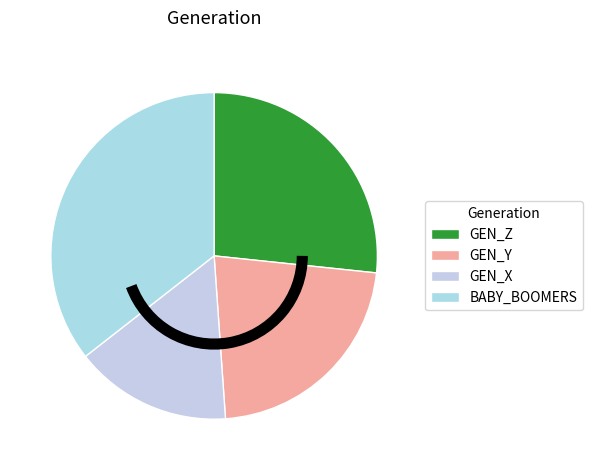

To the nearest percent, what is the difference between the largest and smallest slice percentages?

20%